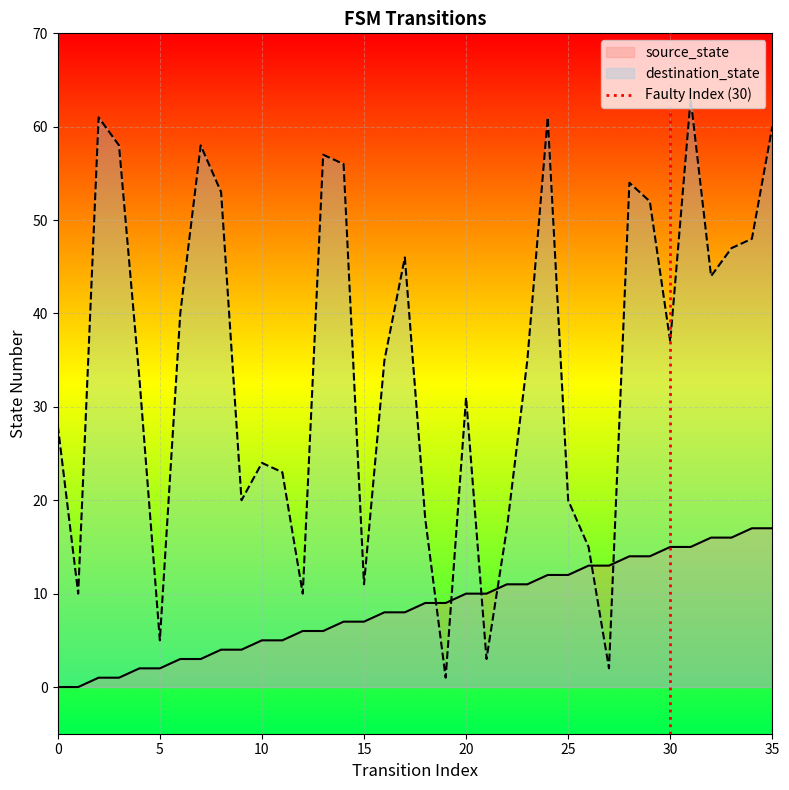

The source_state series shows 1 at 10. True or false?

False